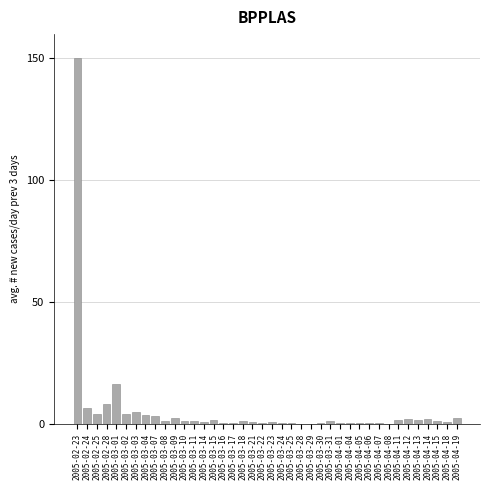

At which category does the chart reach its peak across all series?

2005-02-23